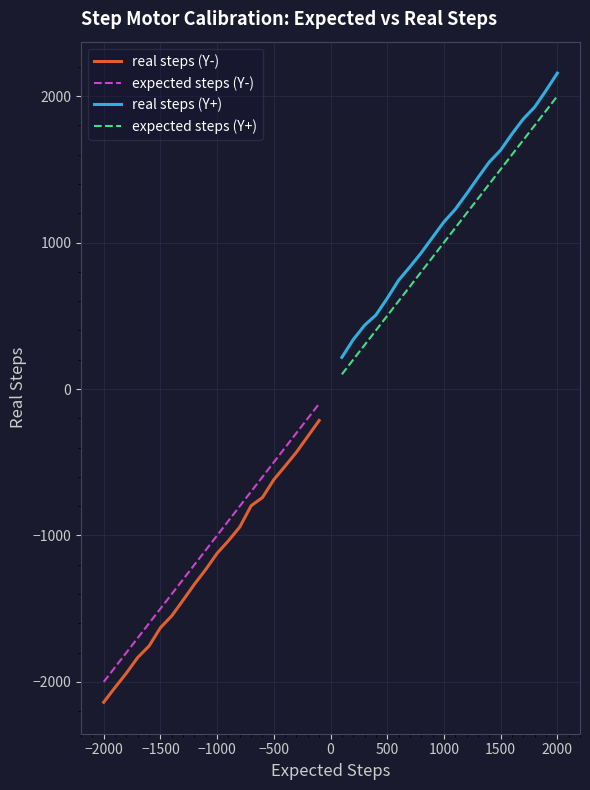

What value does the real steps (Y-) series have at −1000?

-1122